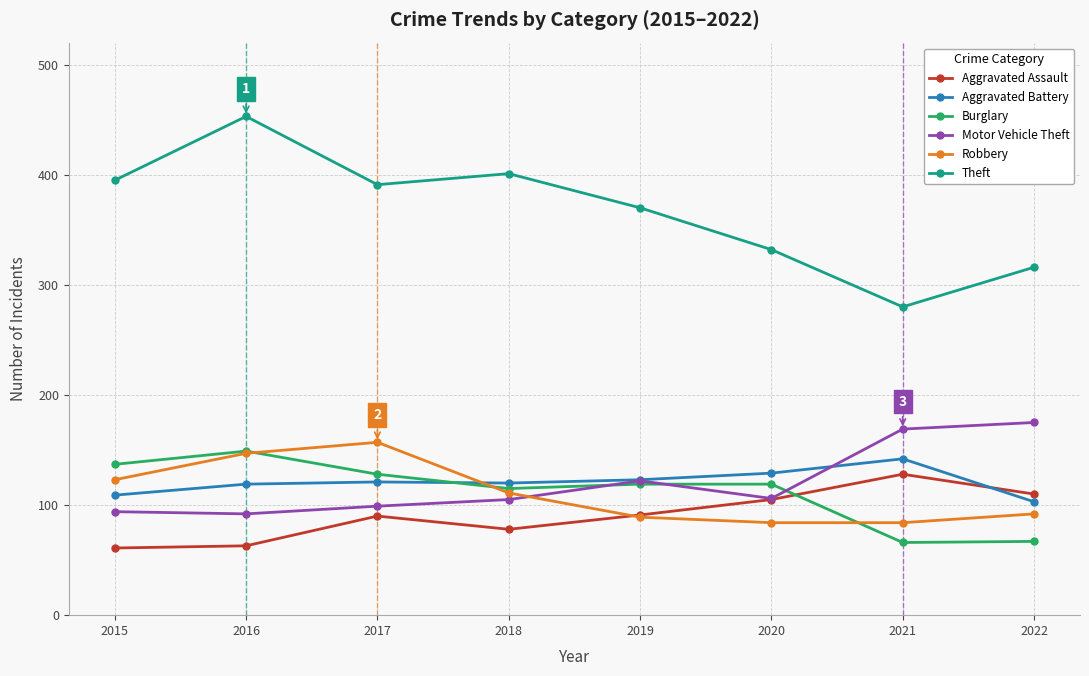

Does the chart display data point markers on the line(s)?

Yes